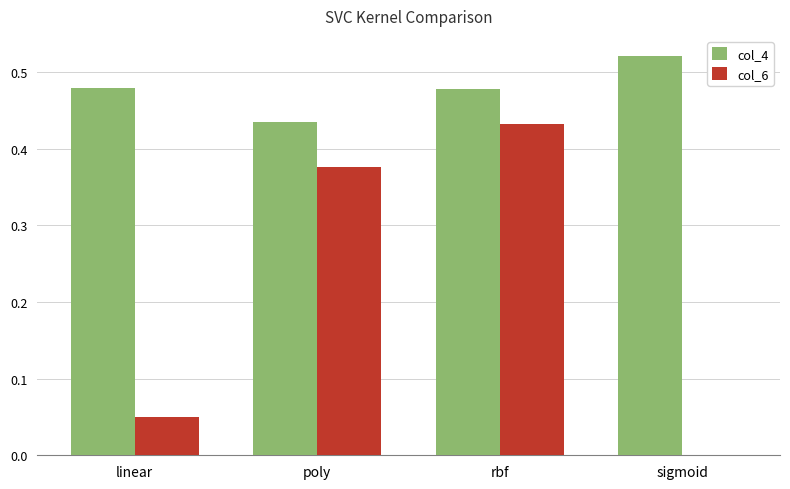

What is the sum of the col_4 values at linear and rbf?

1.0